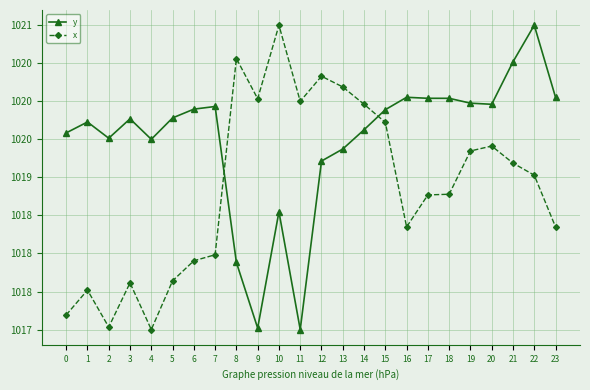

What is the total value across all series at 6?

2037.8